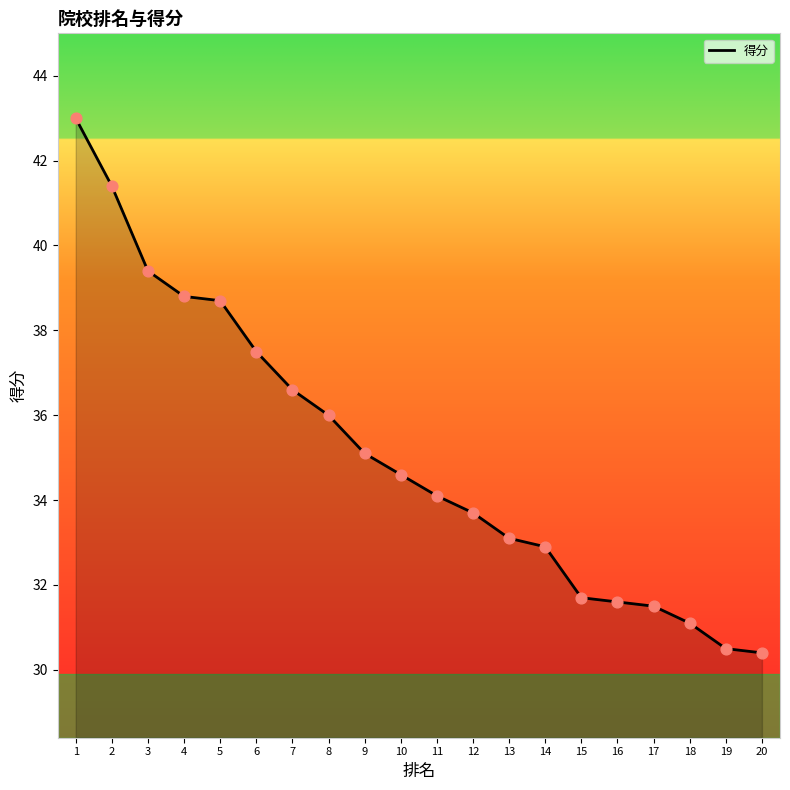

What is the change in value from 2 to 3?

-2.0